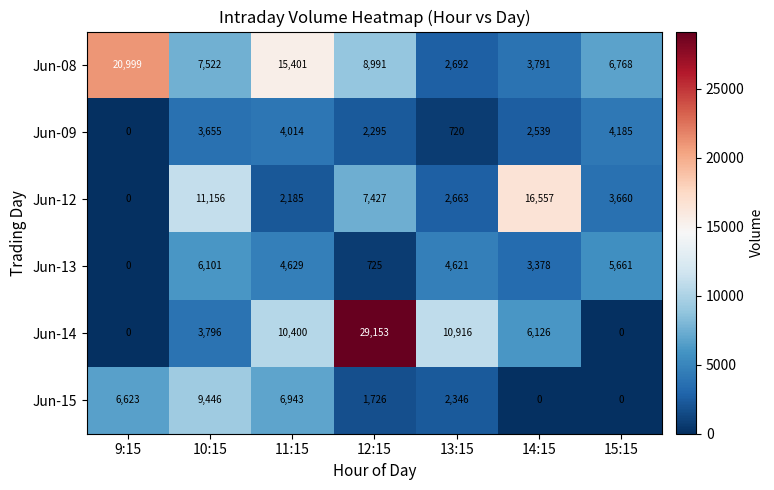

Count the number of categories in the chart.

7